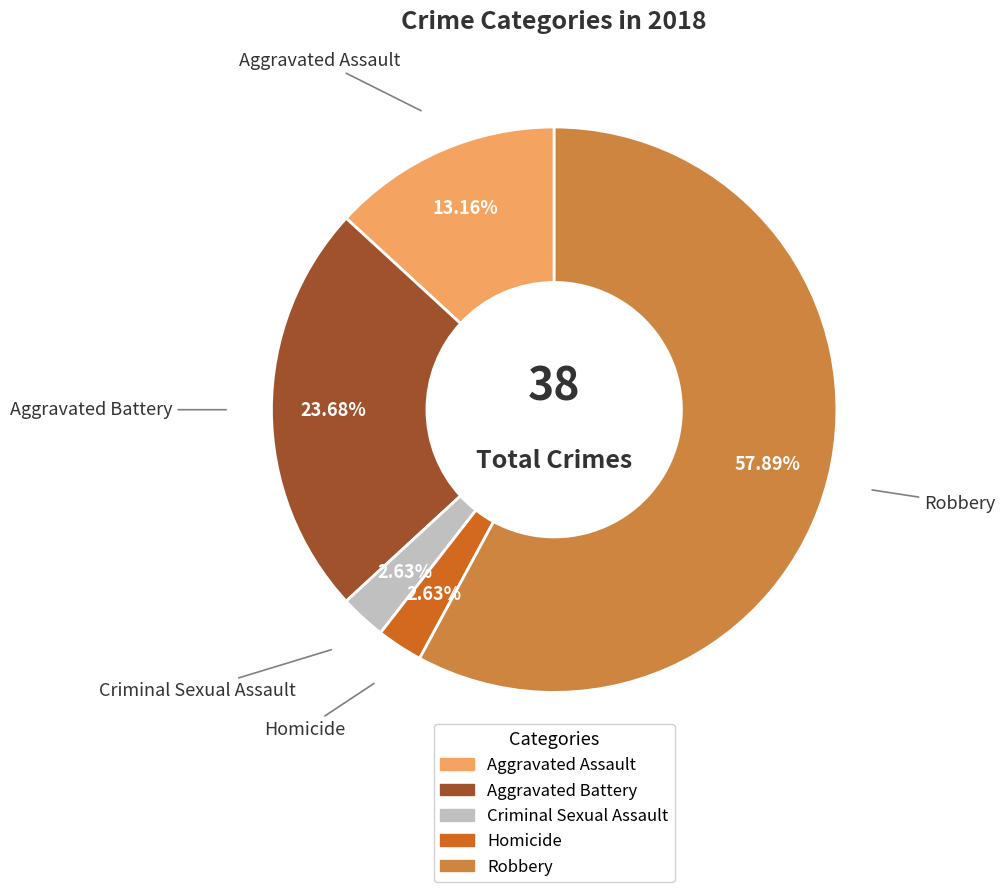

To the nearest percent, what portion does Robbery represent?

58%